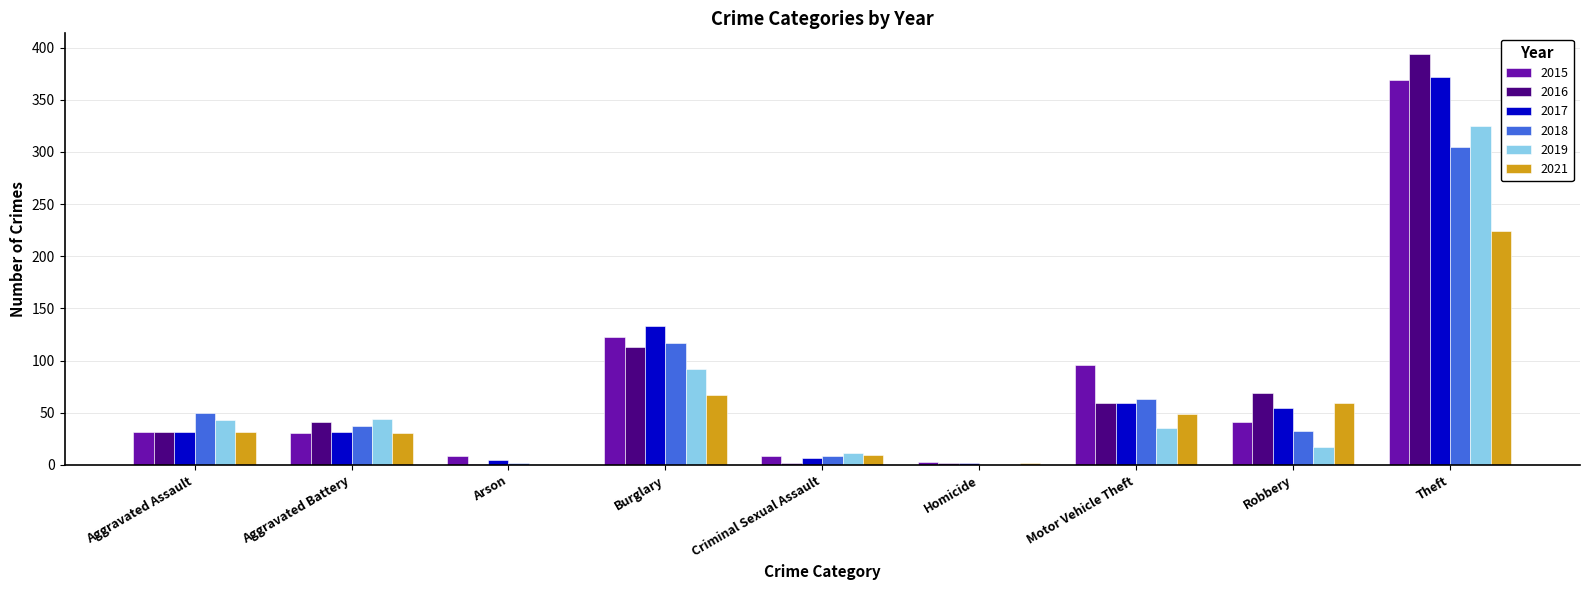

What is the maximum value shown in the chart?

394